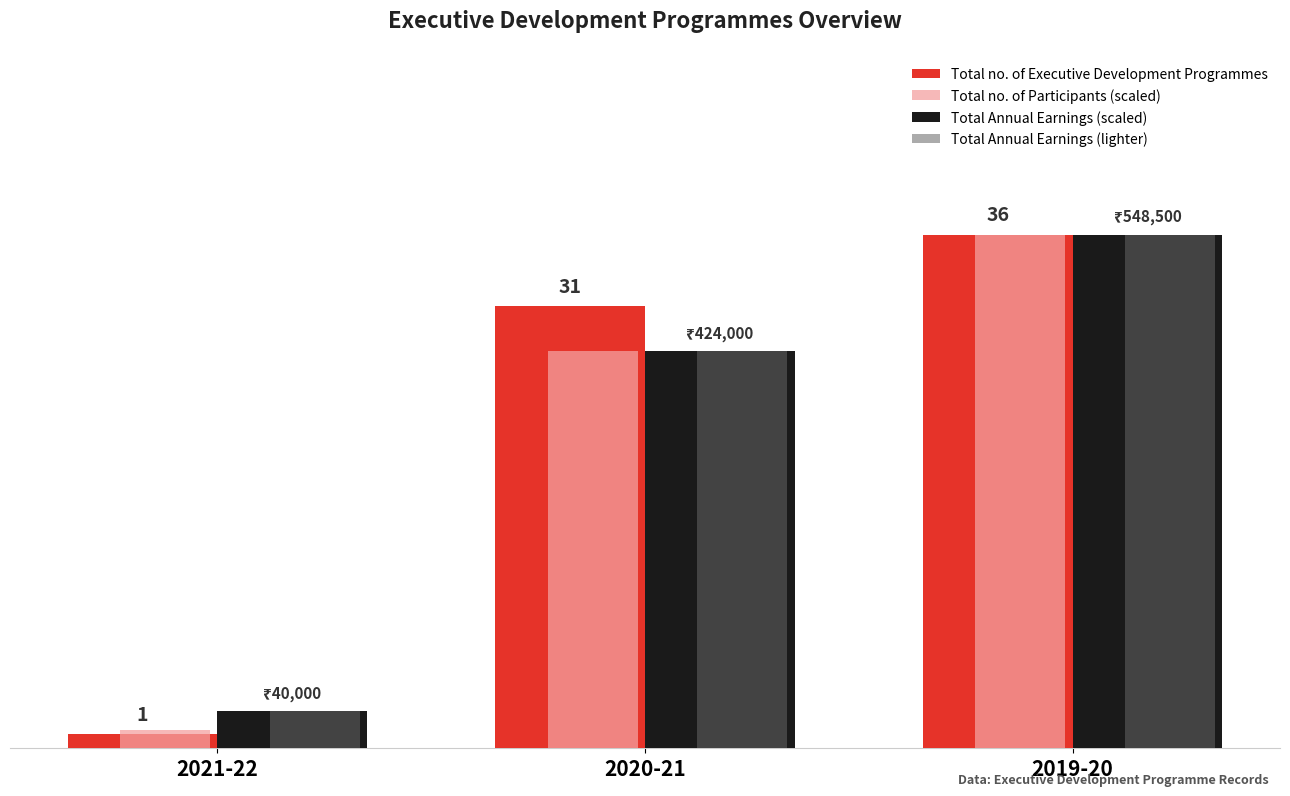

Are the bars grouped side by side (vs. stacked)?

Yes